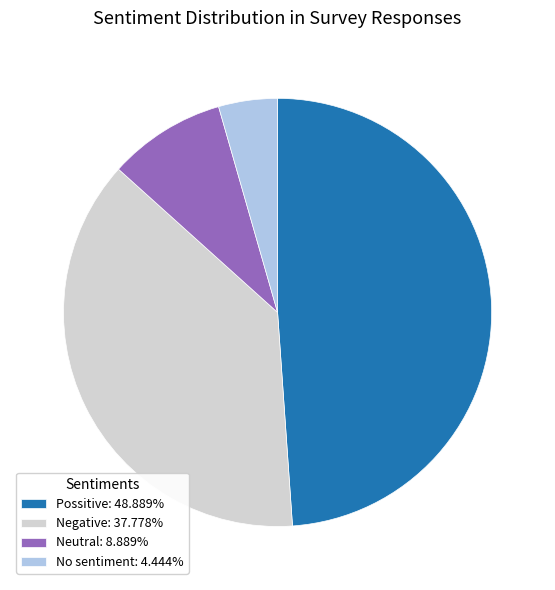

Does any single category account for the majority?

No